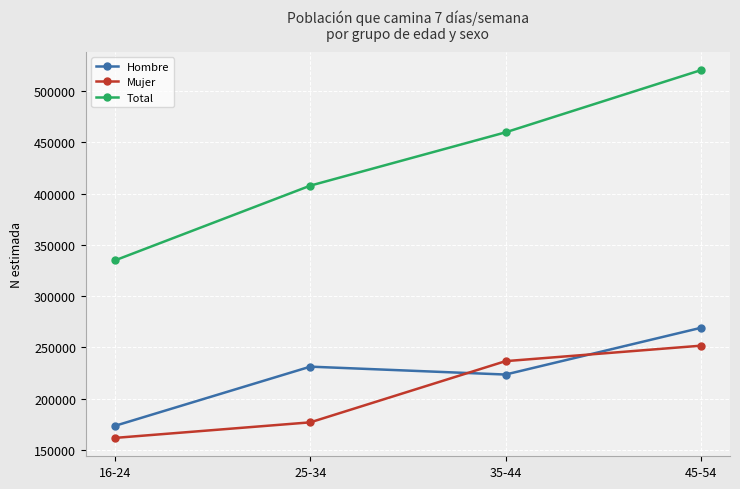

How many data points in Mujer are less than 236495?

2